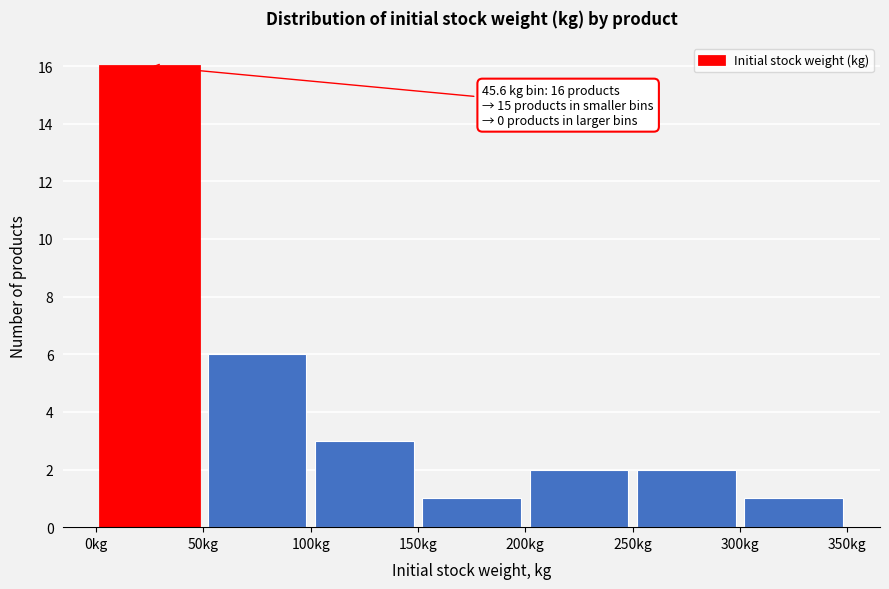

Over which range of the x-axis is the bar tallest?

0 to 50